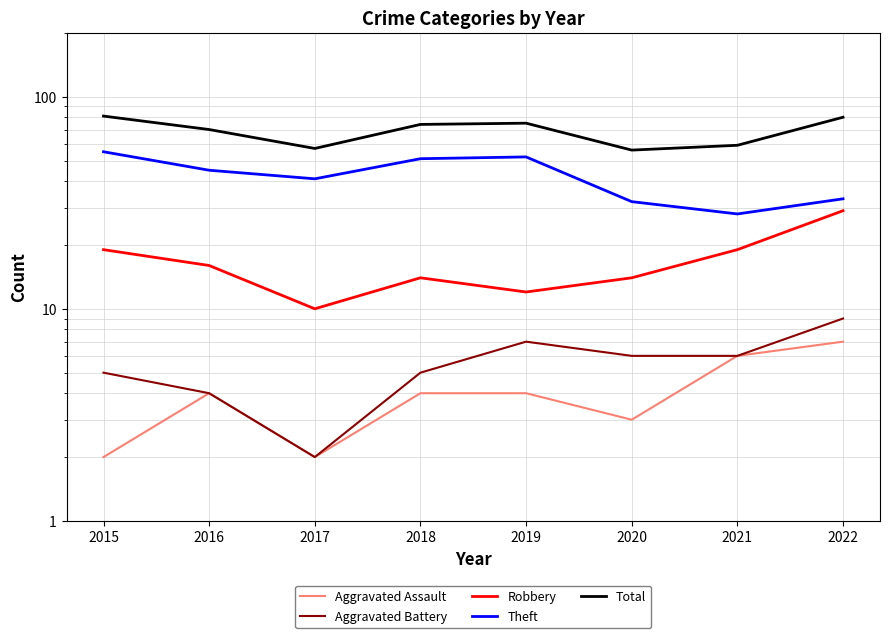

True or false: Robbery has more than 2 interior local peaks.

False